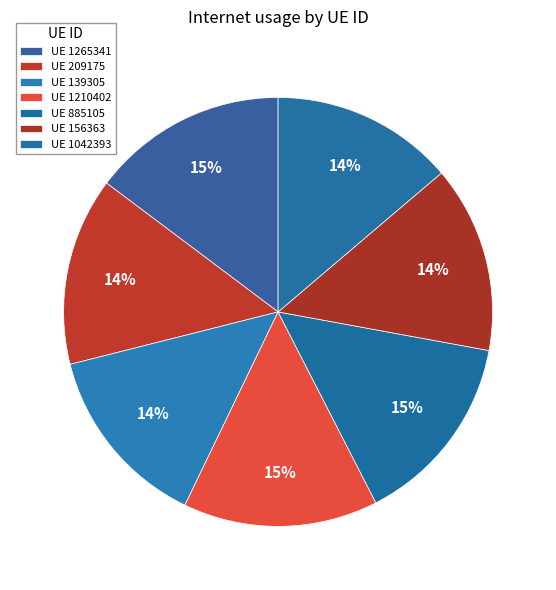

How many slices are in this pie chart?

7